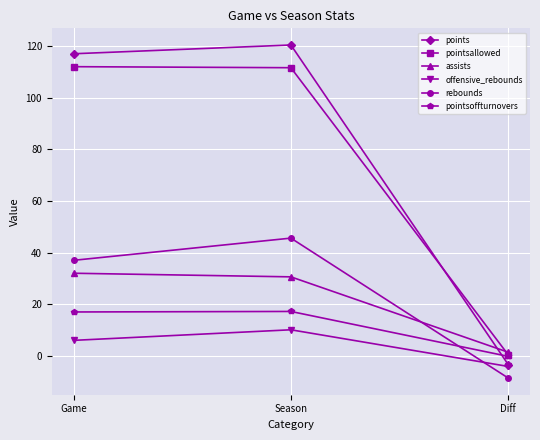

At which label does rebounds reach its minimum?

Diff